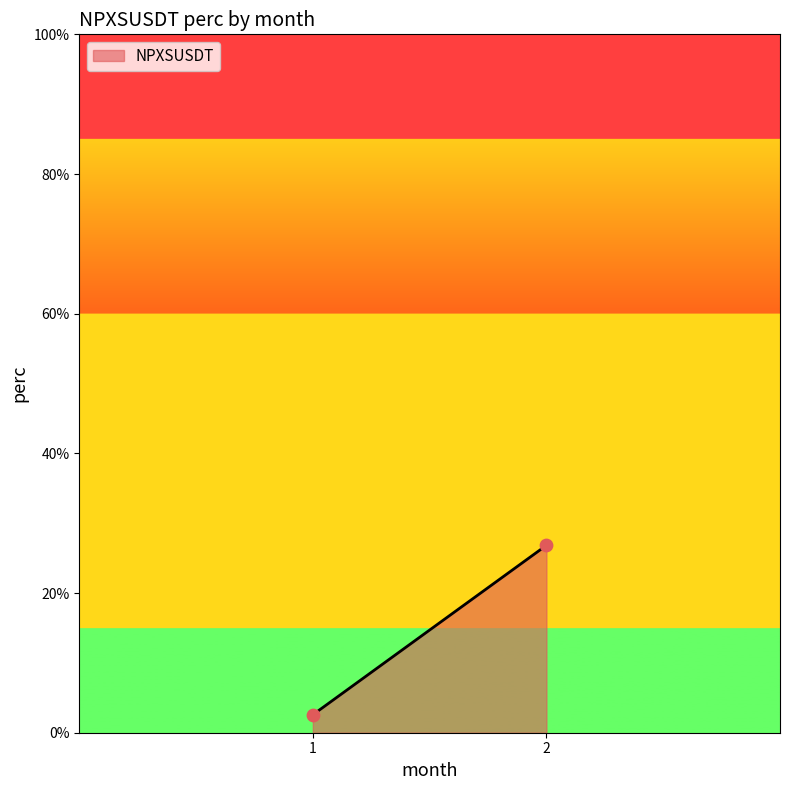

What Y value in the scatter plot is closest to 14?

2.6